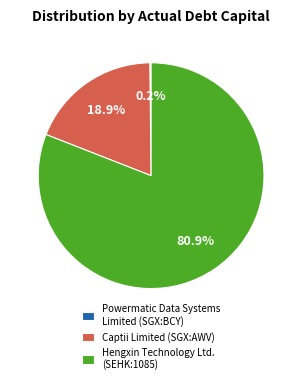

What is the largest slice in the pie chart?

Hengxin Technology Ltd. (SEHK:1085)